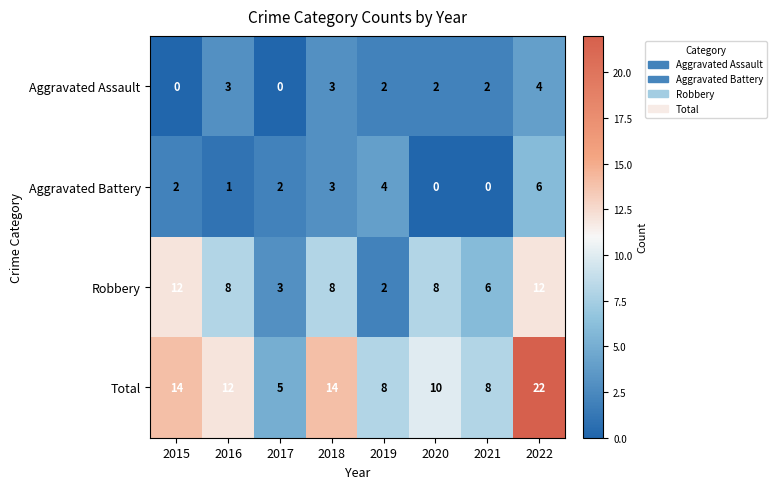

Is the value of Aggravated Assault at 2018 greater than the value of Total at 2015?

No